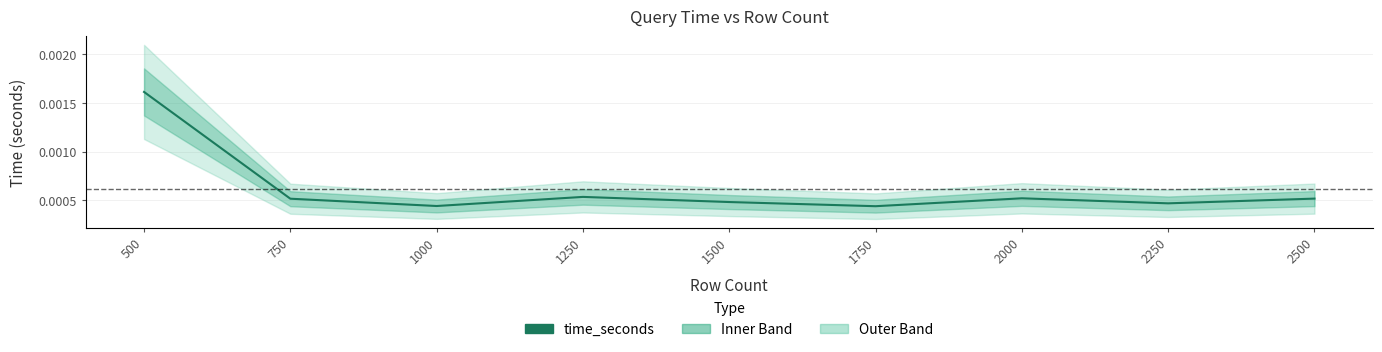

How many interior local valleys (lower than both neighbors) does the data have?

3